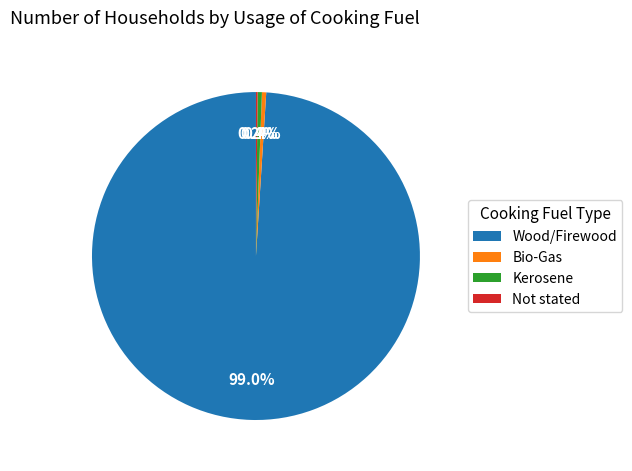

Which category has the biggest portion of the pie?

Wood/Firewood